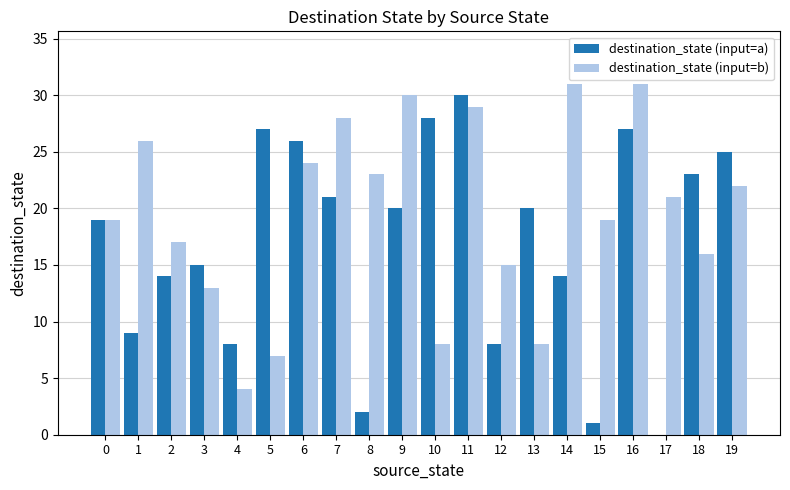

The value of destination_state (input=a) at 19 is 25. True or false?

True